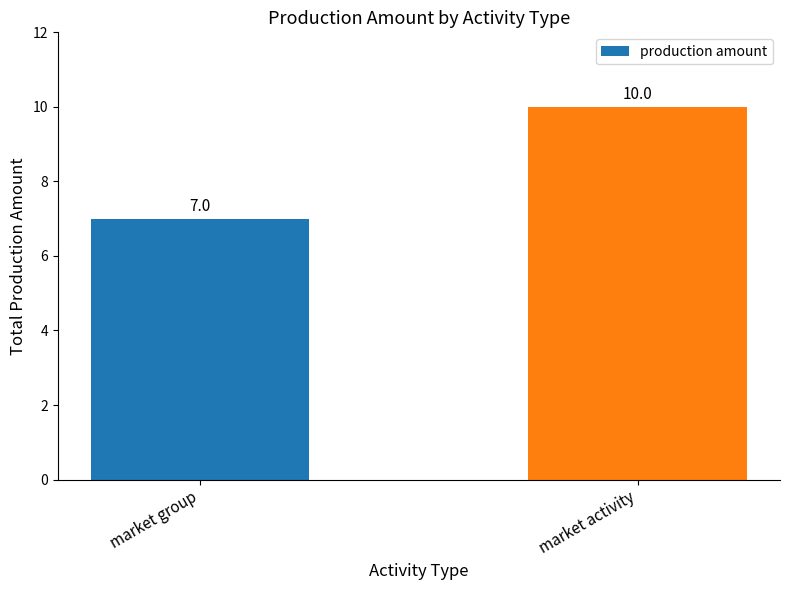

Reading left to right, what are all the values shown in this chart?

7	10